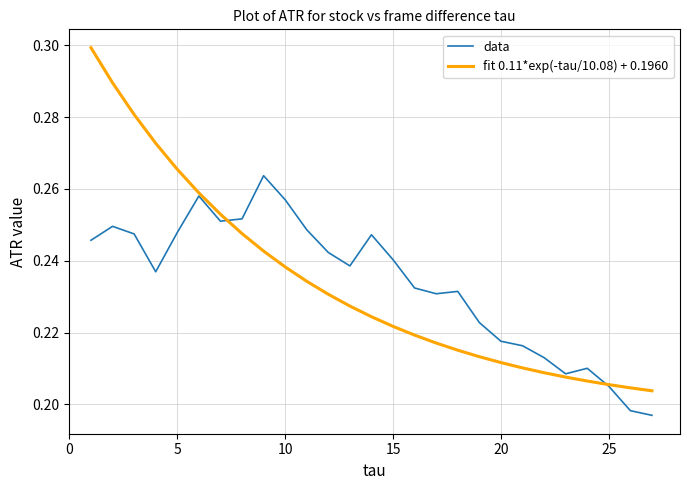

List the series in order of their peak value, highest first.

fit 0.11*exp(-tau/10.08) + 0.1960, data